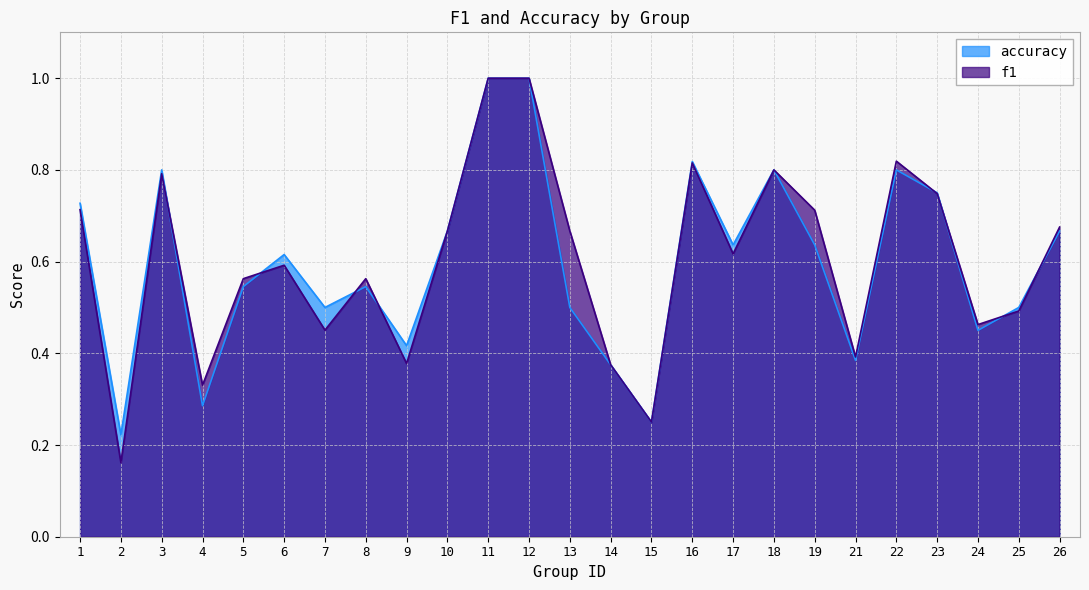

Reading right to left, transcribe all the data shown in this chart.

f1: 26=0.7	25=0.5	24=0.5	23=0.7	22=0.8	21=0.4	19=0.7	18=0.8	17=0.6	16=0.8	15=0.2	14=0.4	13=0.7	12=1.0	11=1.0	10=0.7	9=0.4	8=0.6	7=0.5	6=0.6	5=0.6	4=0.3	3=0.8	2=0.2	1=0.7
accuracy: 26=0.7	25=0.5	24=0.5	23=0.8	22=0.8	21=0.4	19=0.6	18=0.8	17=0.6	16=0.8	15=0.2	14=0.4	13=0.5	12=1.0	11=1.0	10=0.7	9=0.4	8=0.5	7=0.5	6=0.6	5=0.5	4=0.3	3=0.8	2=0.2	1=0.7